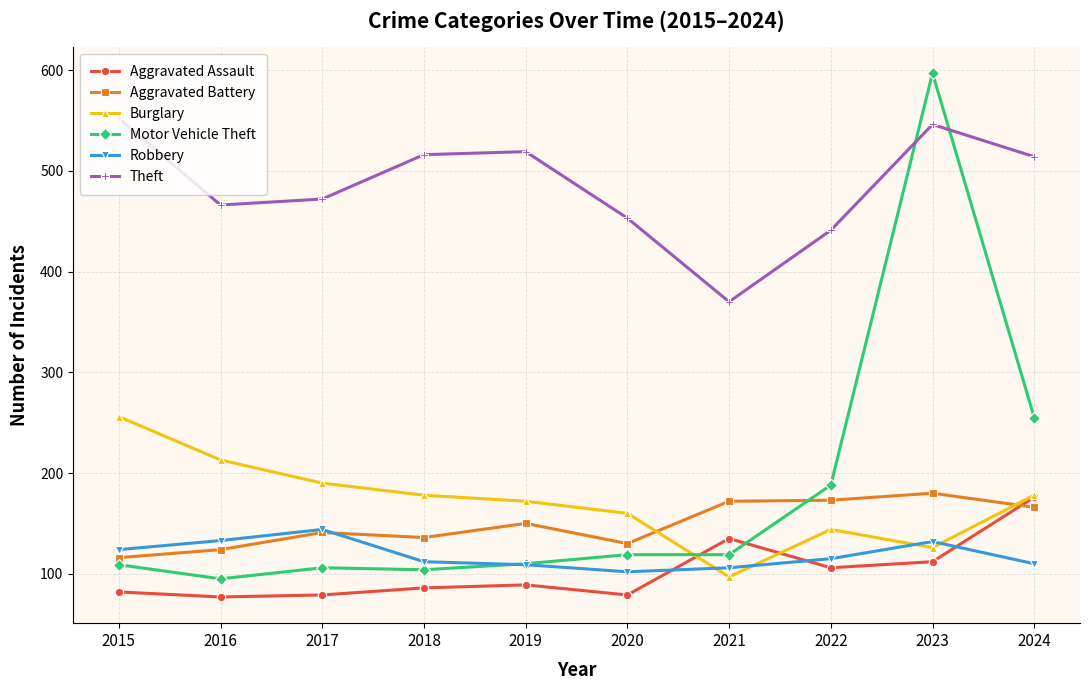

How many times do Robbery and Burglary cross each other?

4